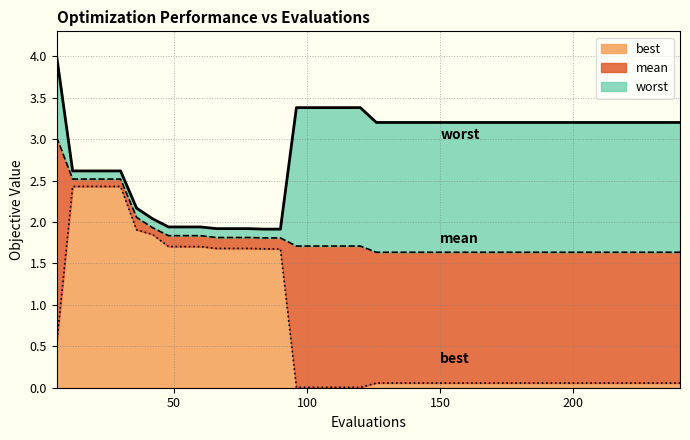

What are all the series names shown in the legend?

best, mean, worst